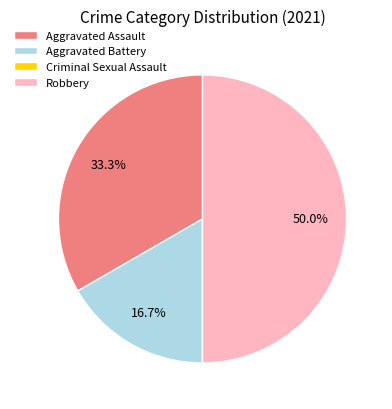

Which has a higher value, Aggravated Assault or Aggravated Battery?

Aggravated Assault